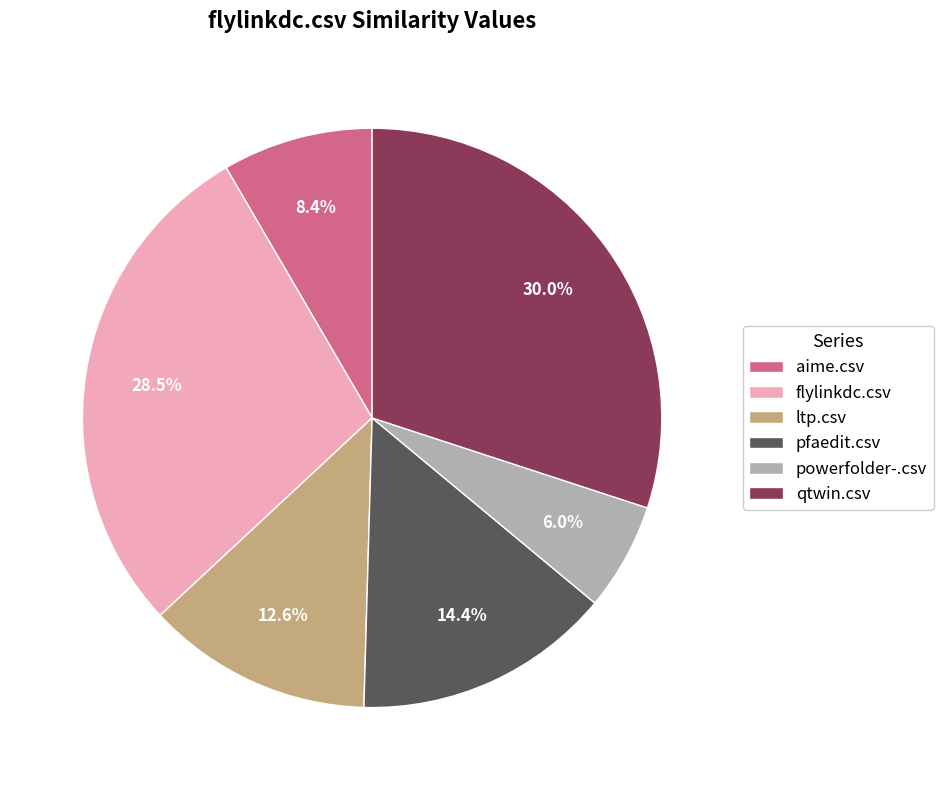

Which slice is the smallest?

powerfolder-.csv